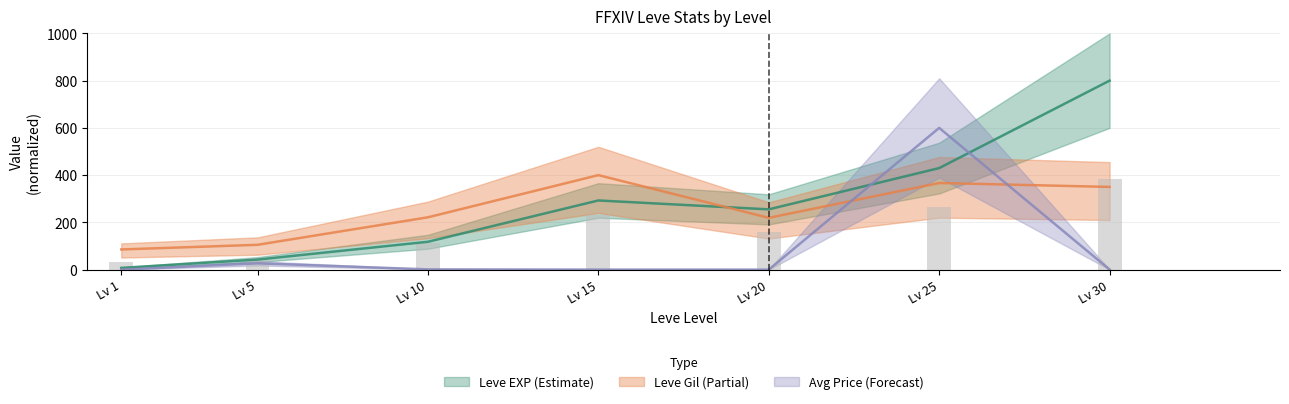

What is the difference between the currentAveragePrice values at Lv 1 and Lv 5?

26.7